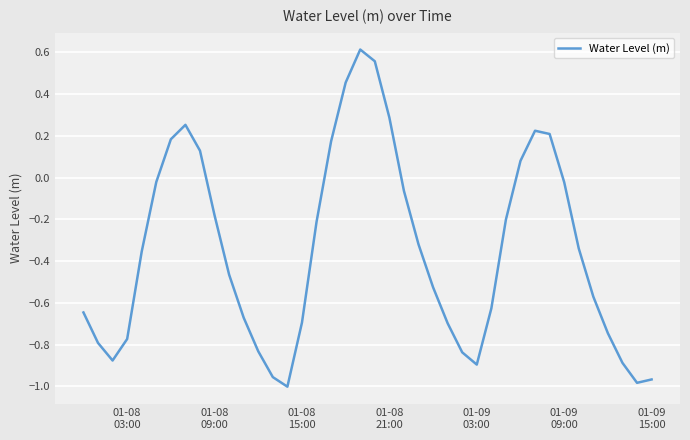

How many lines are shown in the chart?

1